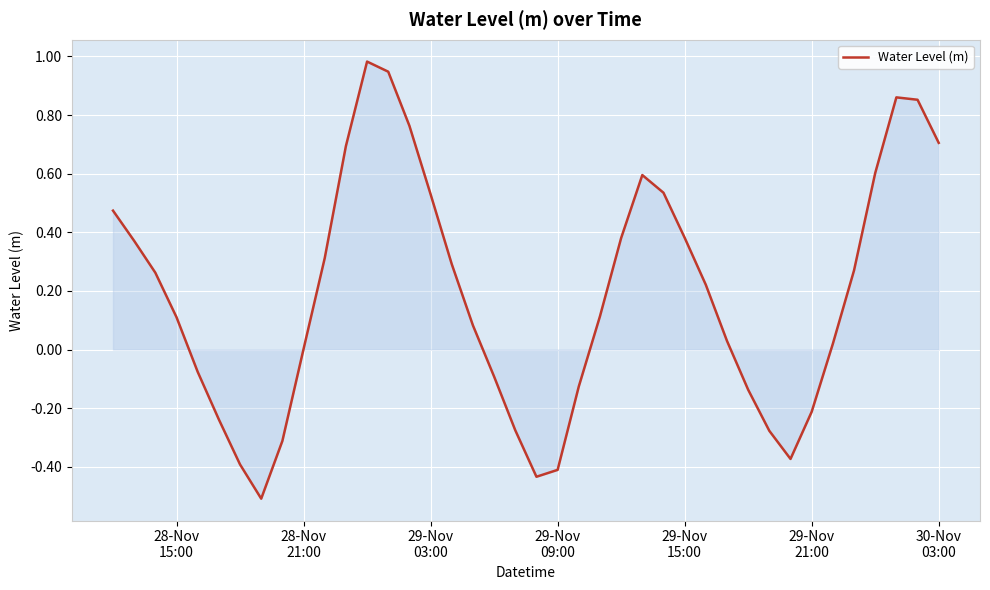

Reading left to right, extract all data points from this chart.

0.5	0.4	0.3	0.1	-0.1	-0.2	-0.4	-0.5	-0.3	0.0	0.3	0.7	1.0	0.9	0.8	0.5	0.3	0.1	-0.1	-0.3	-0.4	-0.4	-0.1	0.1	0.4	0.6	0.5	0.4	0.2	0.0	-0.1	-0.3	-0.4	-0.2	0.0	0.3	0.6	0.9	0.9	0.7